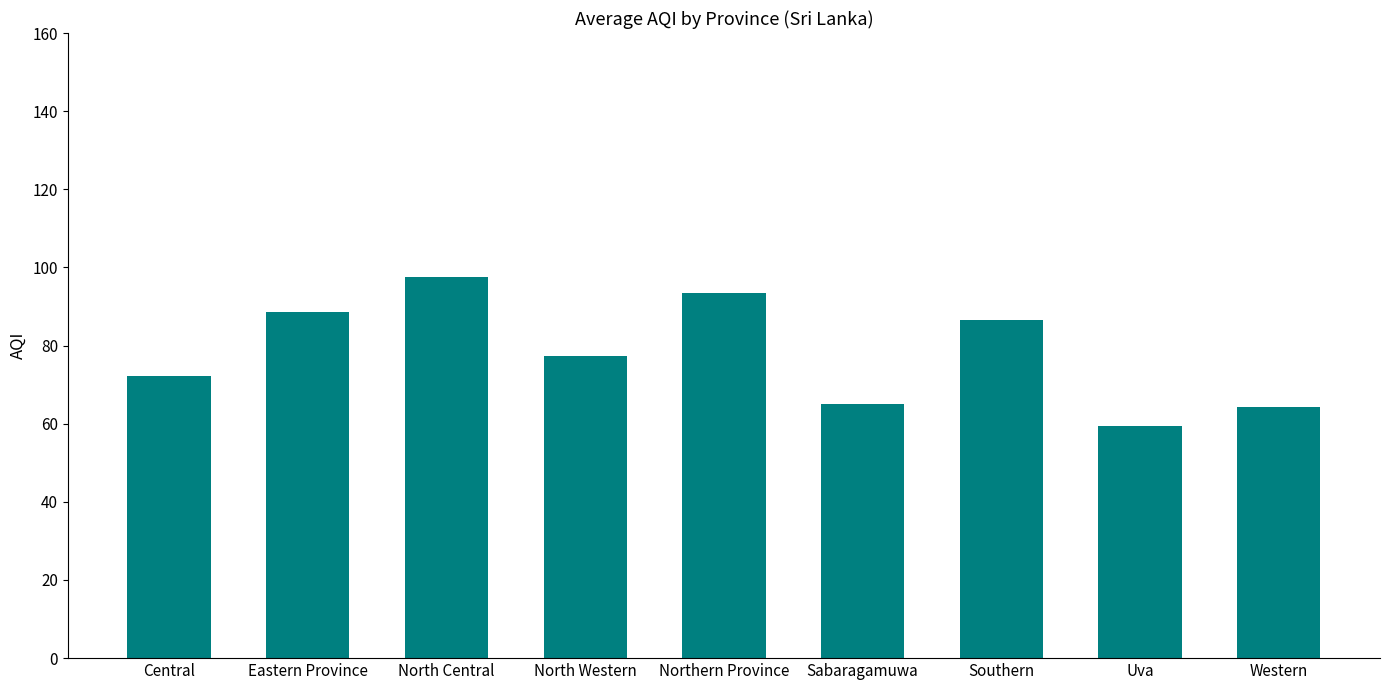

What is the greatest value displayed?

97.5